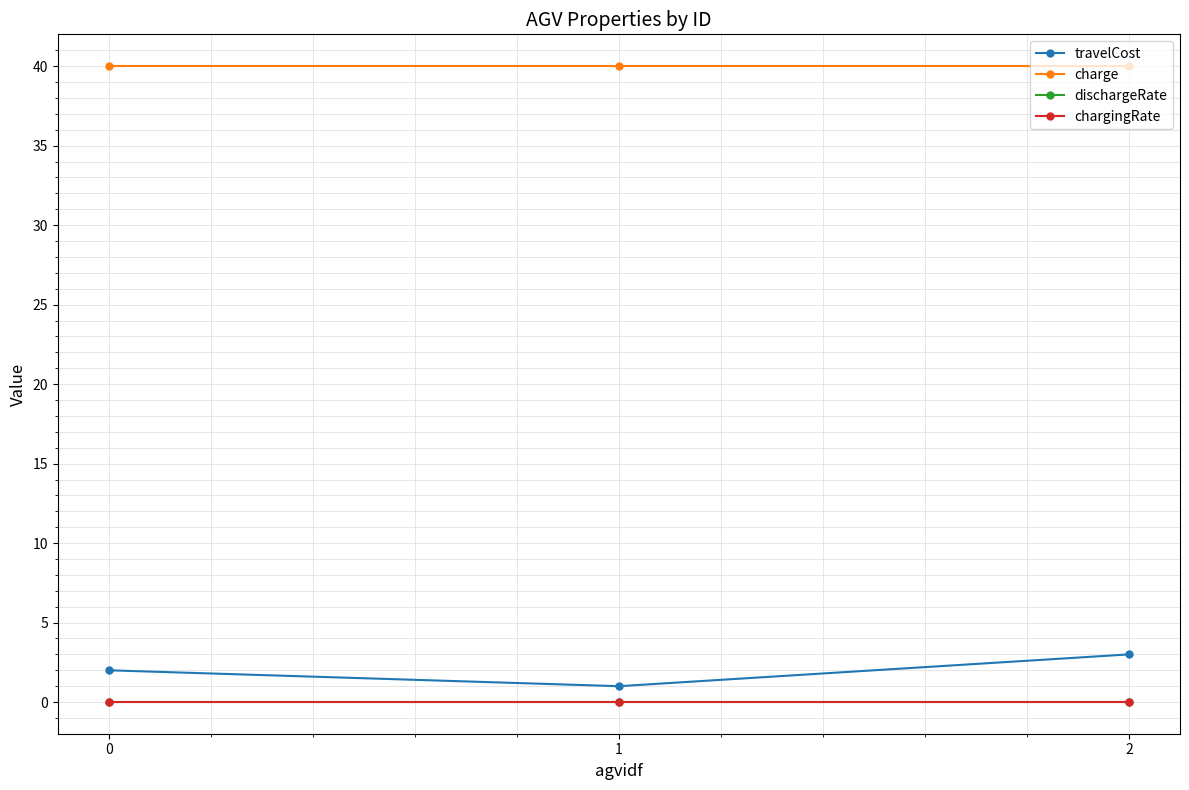

What is the value of the charge point at the 3rd from the left?

40.0